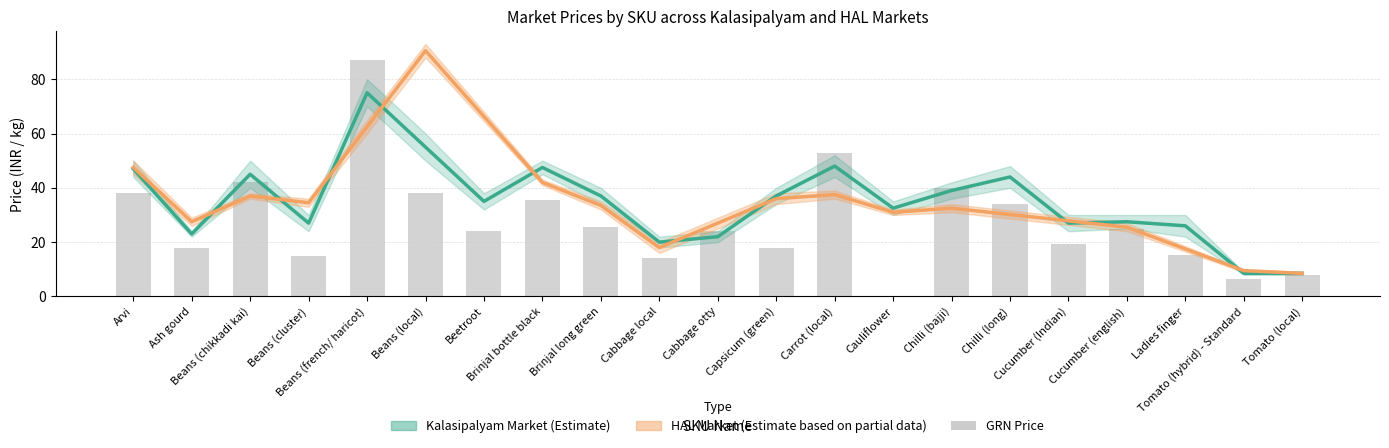

Is it true that HAL Retail equals 10.0 at 19?

True